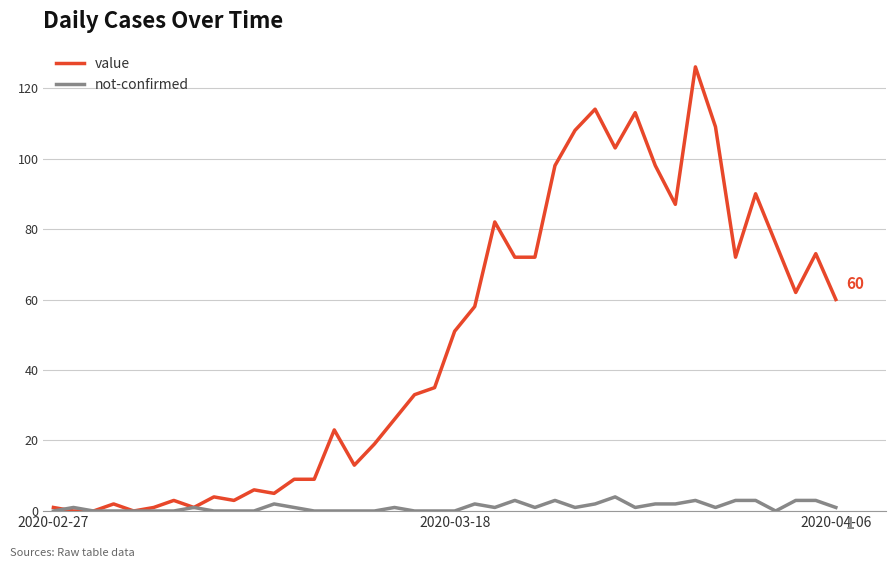

What is the maximum value shown in the chart?

126